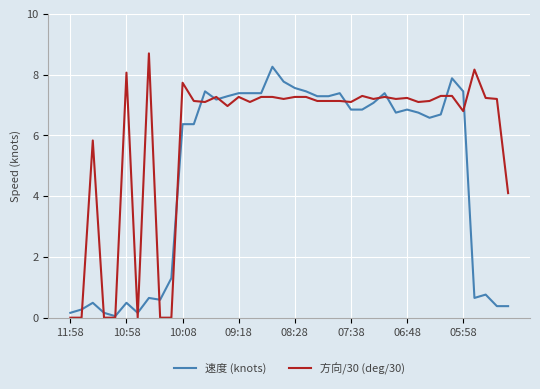

Rank the series by their average value, from lowest to highest.

速度 (knots), 方向/30 (deg/30)